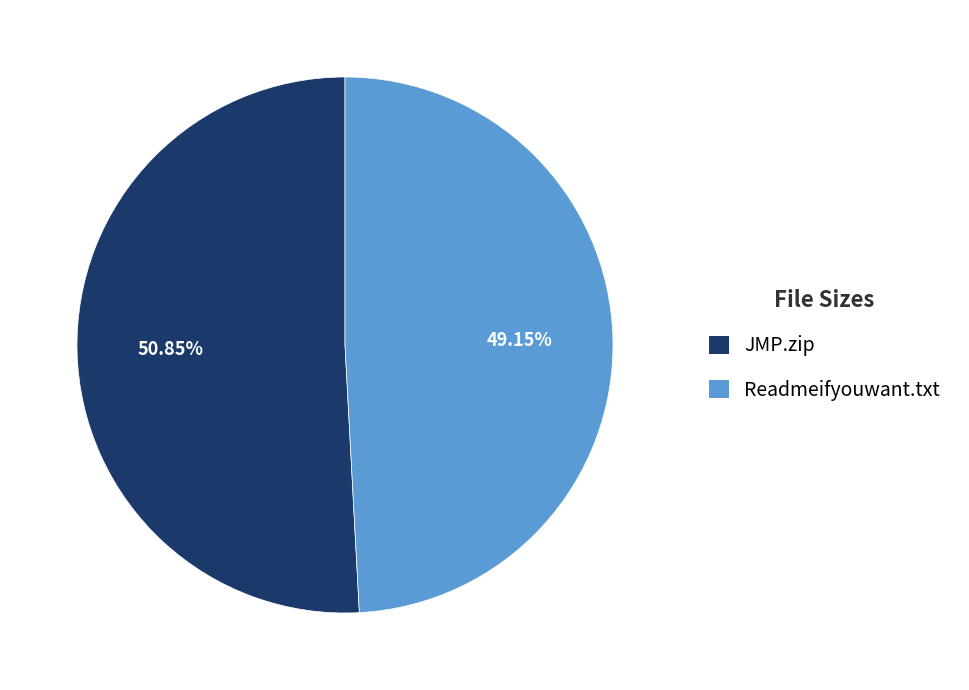

Which slice is the largest?

JMP.zip